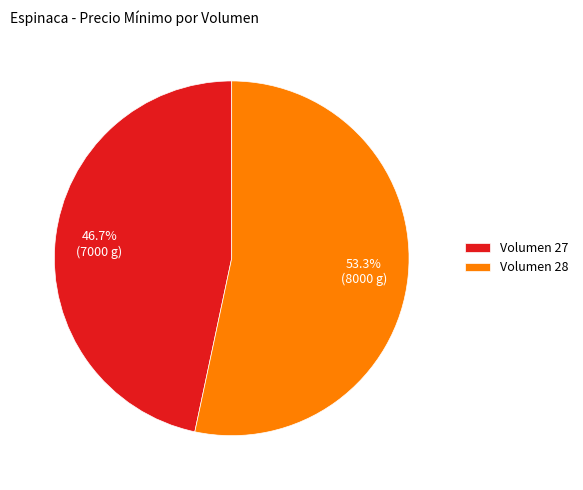

How many slices are in this pie chart?

2